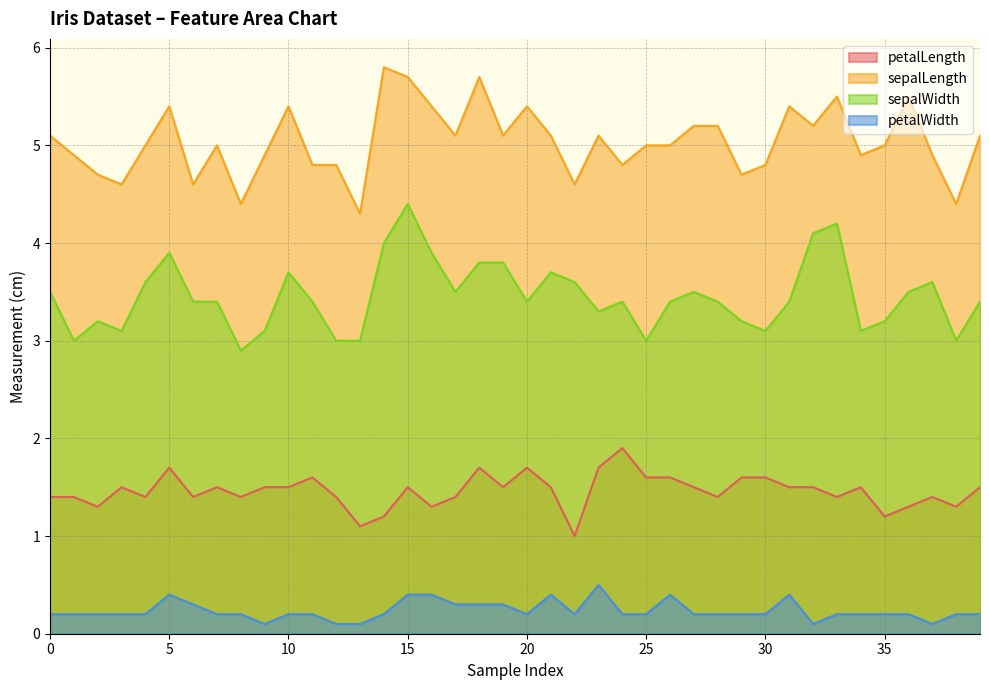

What is the total value across all series at 38?

8.9